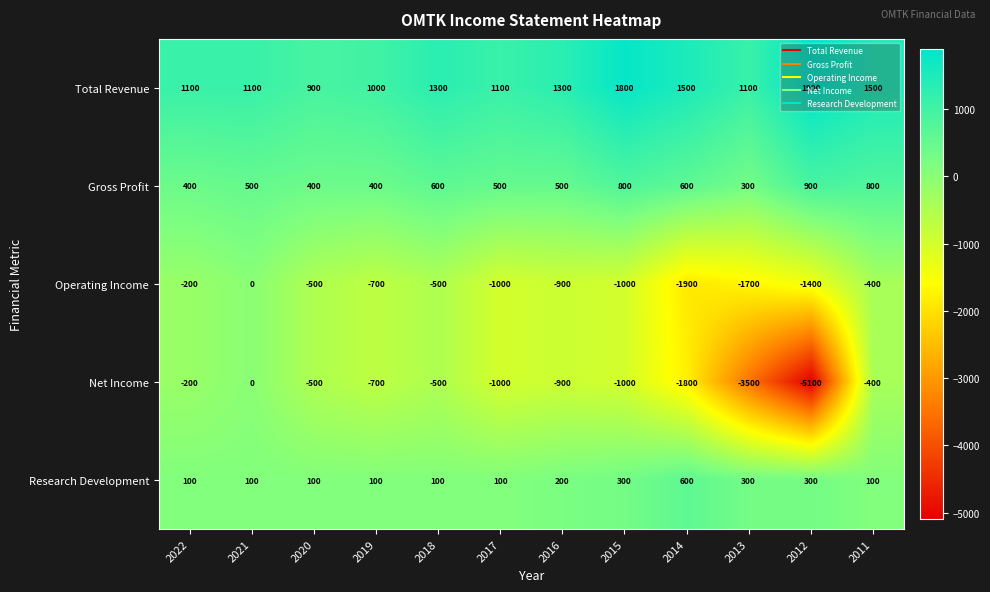

Read the Net Income value at 2015.

-1000